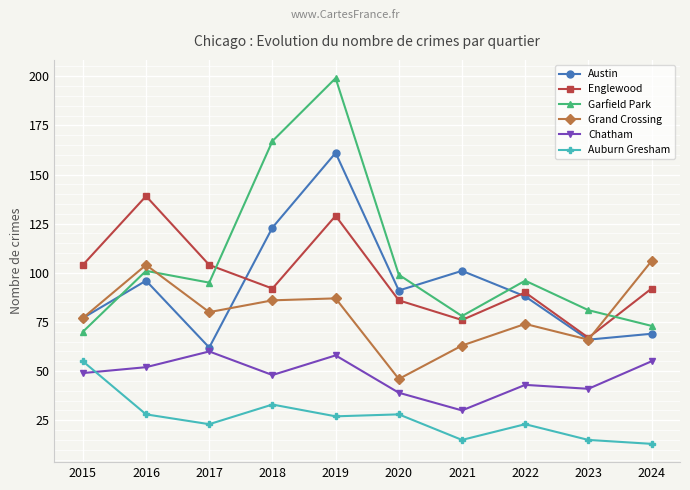

Which series has the largest total across all categories?

Garfield Park